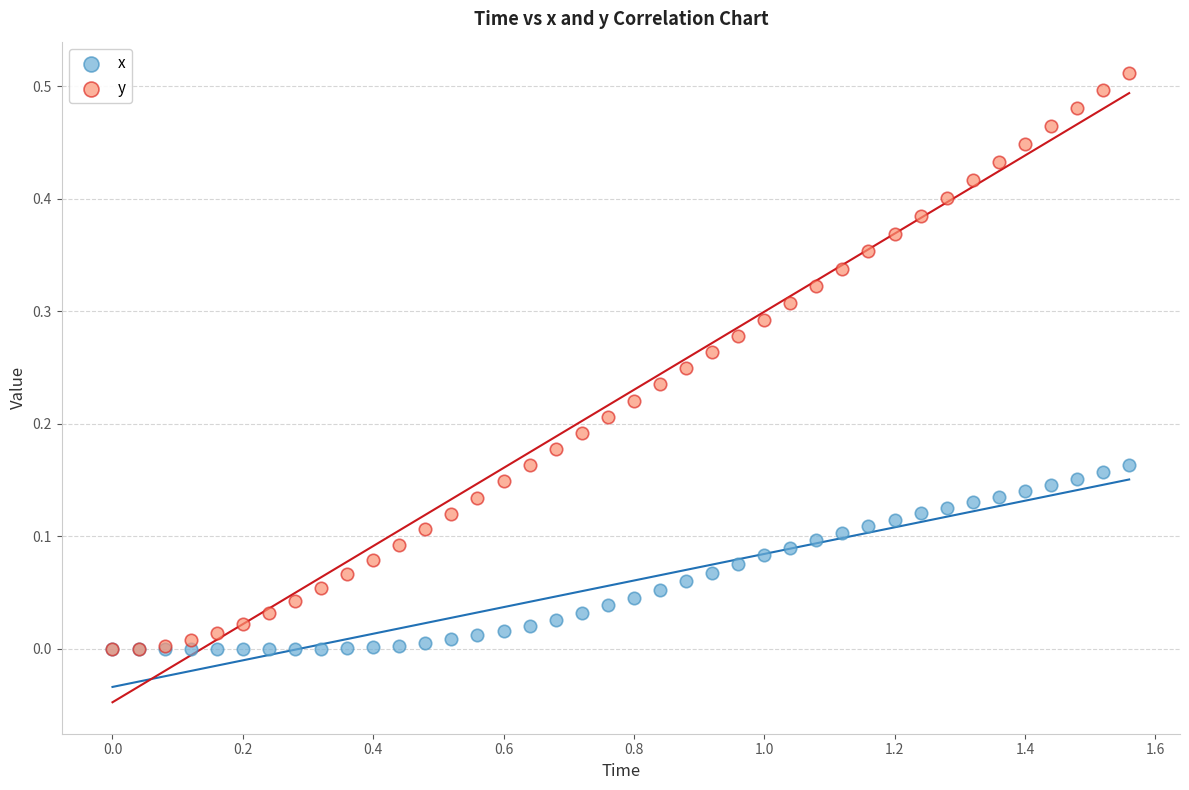

Which series has the widest spread of Y values?

y